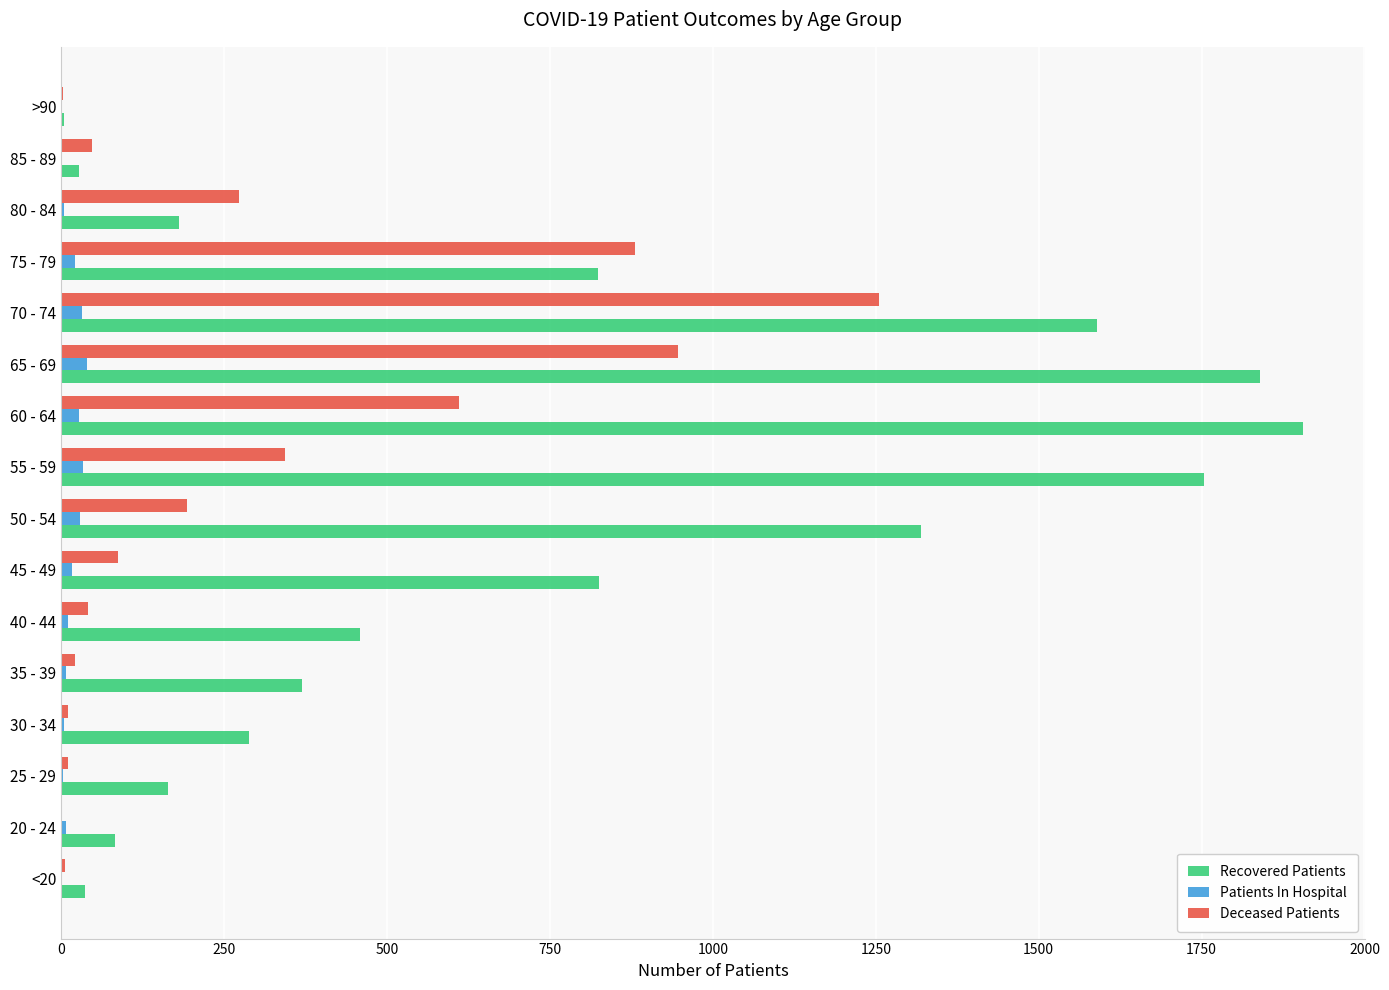

Which series changed the most between 25 - 29 and 70 - 74?

Recovered Patients